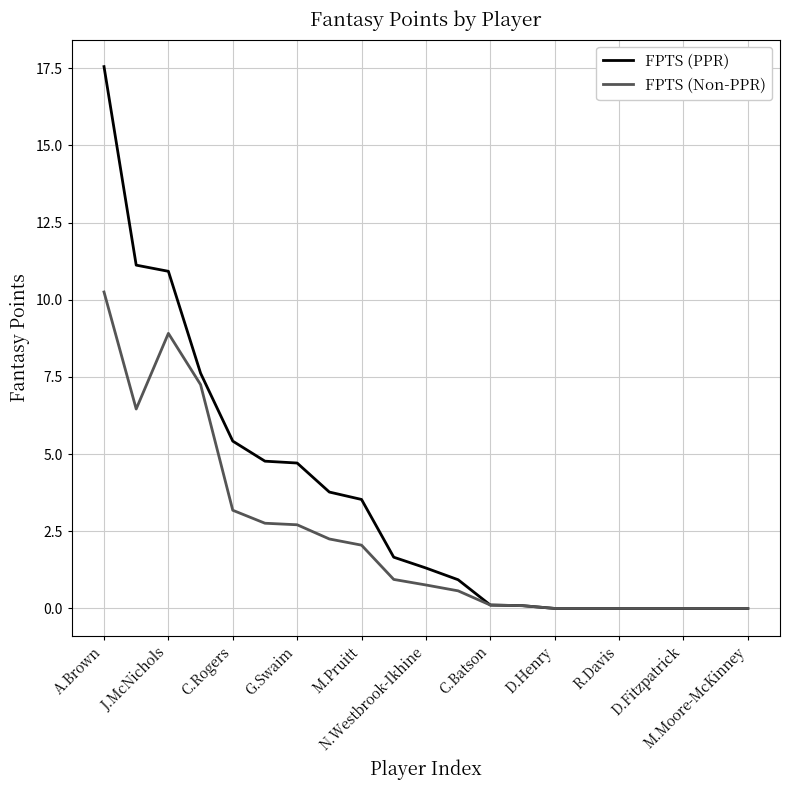

Which series has the largest total across all categories?

FPTS (PPR)